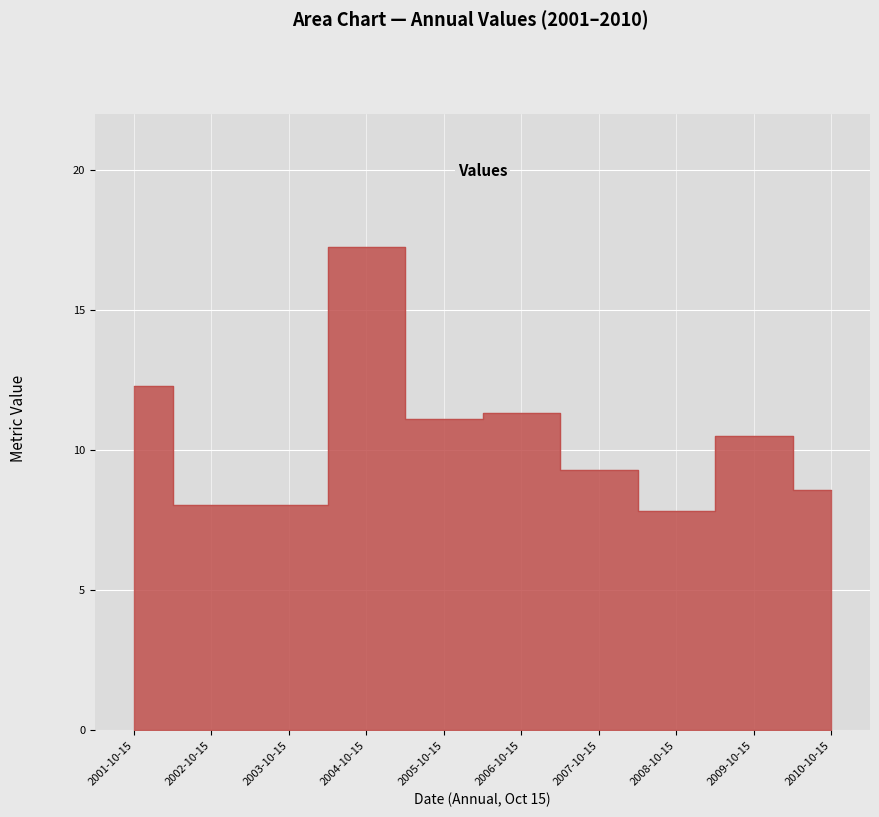

The value at 2008-10-15 is 4.7. True or false?

False